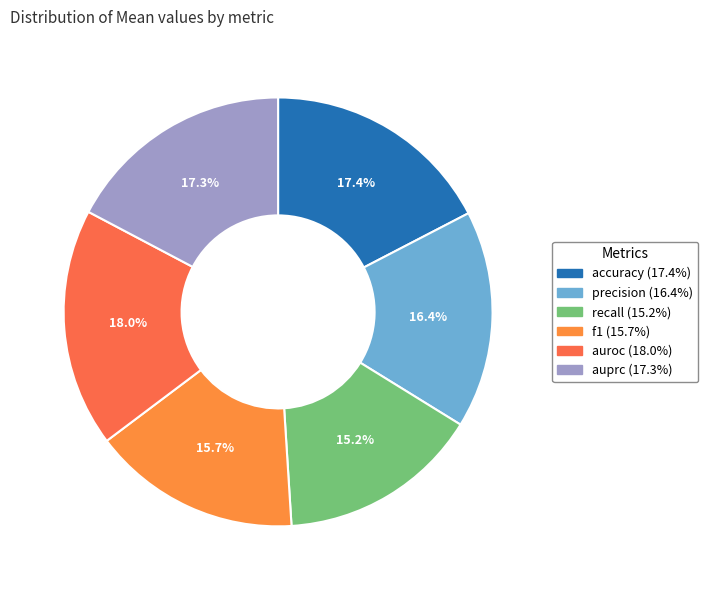

Does any single category account for the majority?

No